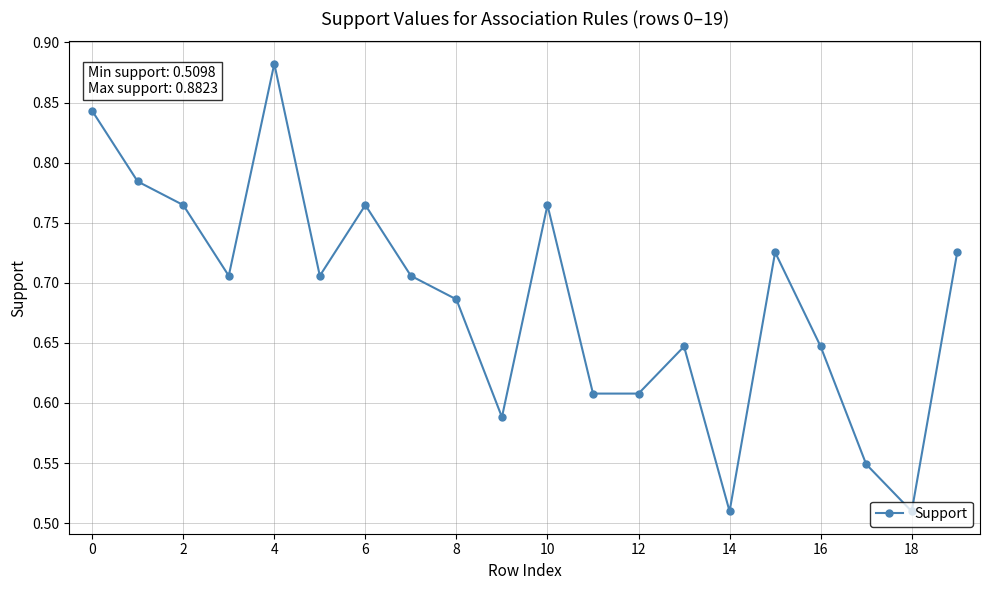

What is the difference between the second highest and second lowest values?

0.3